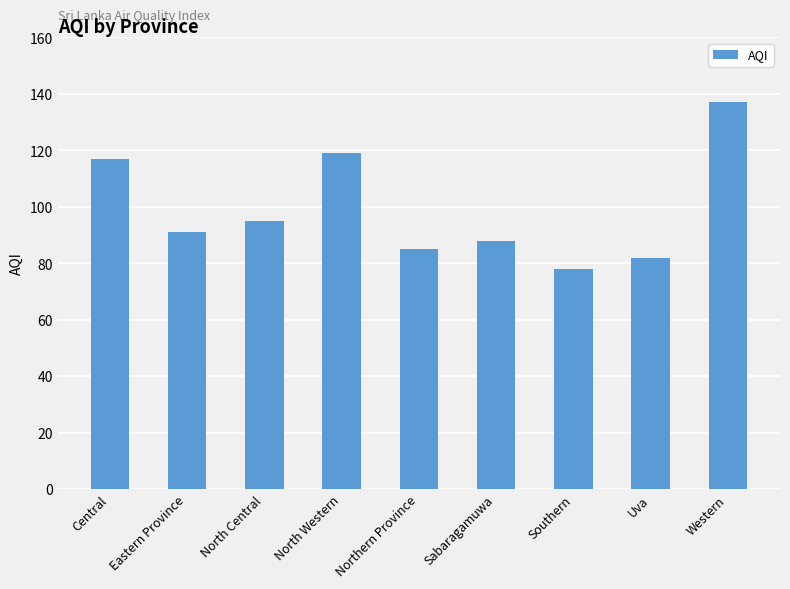

List the labels in order of value, smallest first.

Southern, Uva, Northern Province, Sabaragamuwa, Eastern Province, North Central, Central, North Western, Western